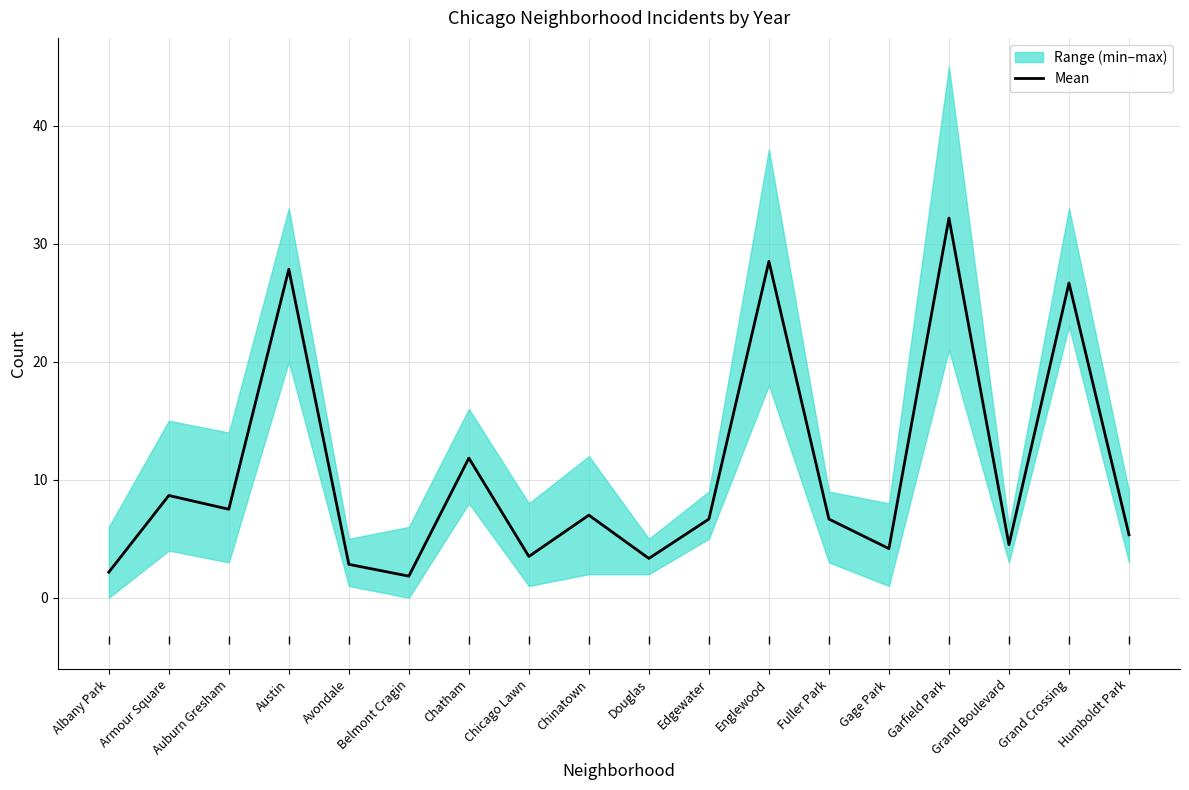

Which category has the highest value across all series?

Garfield Park